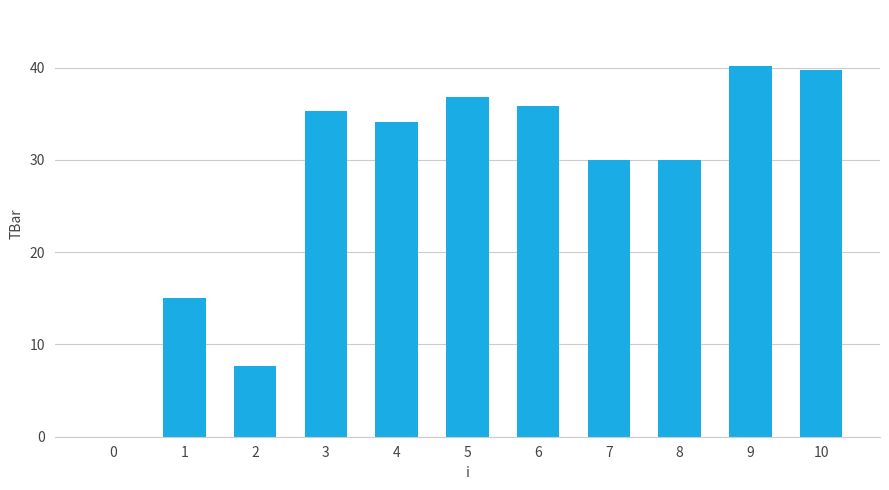

Are the bars horizontal?

No